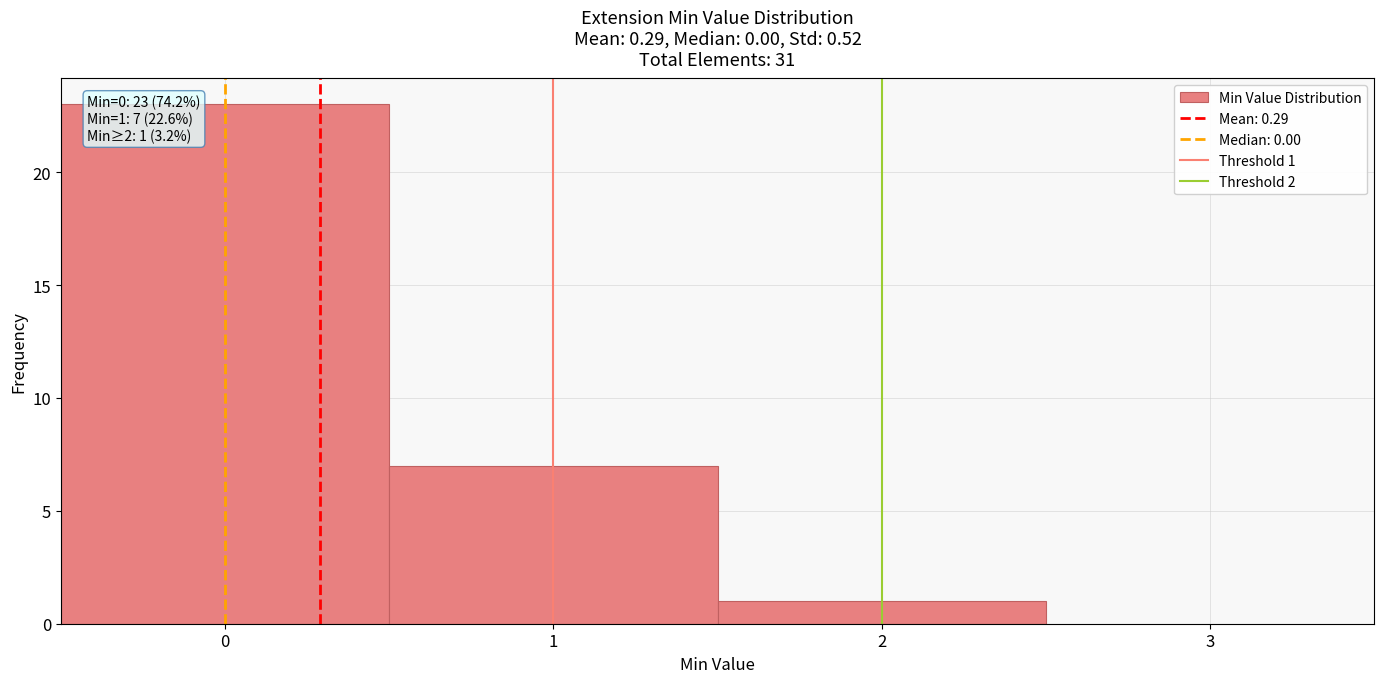

Which range on the x-axis has the tallest bar?

-0.5 to 0.5